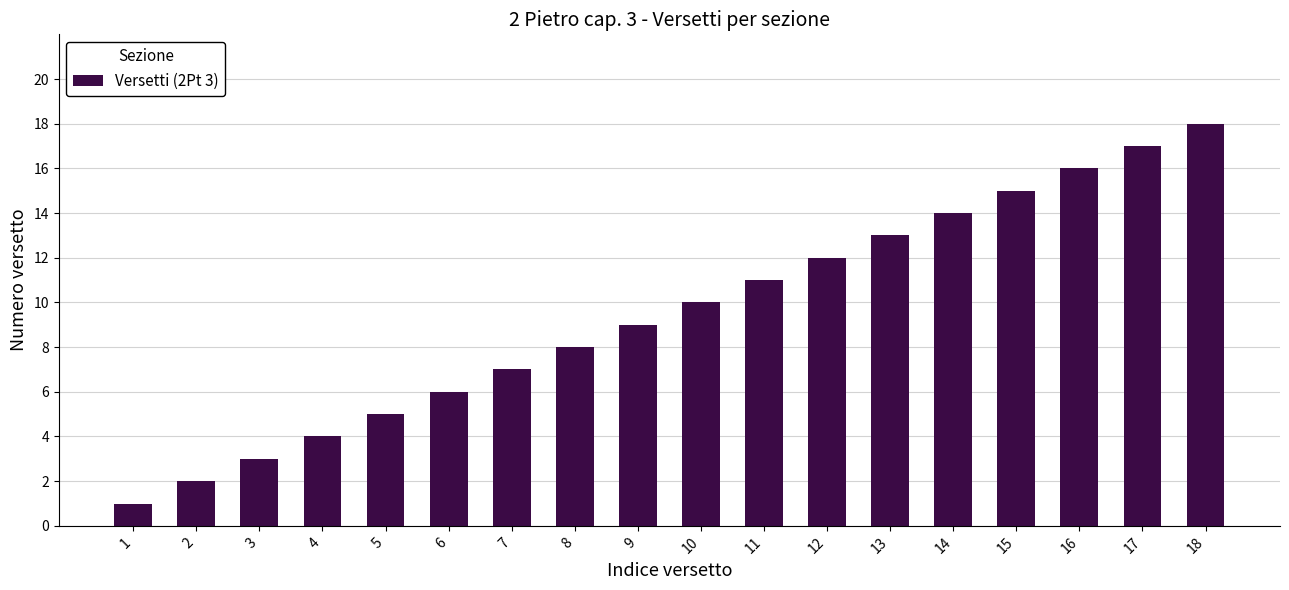

The value at 17 is 26. True or false?

False